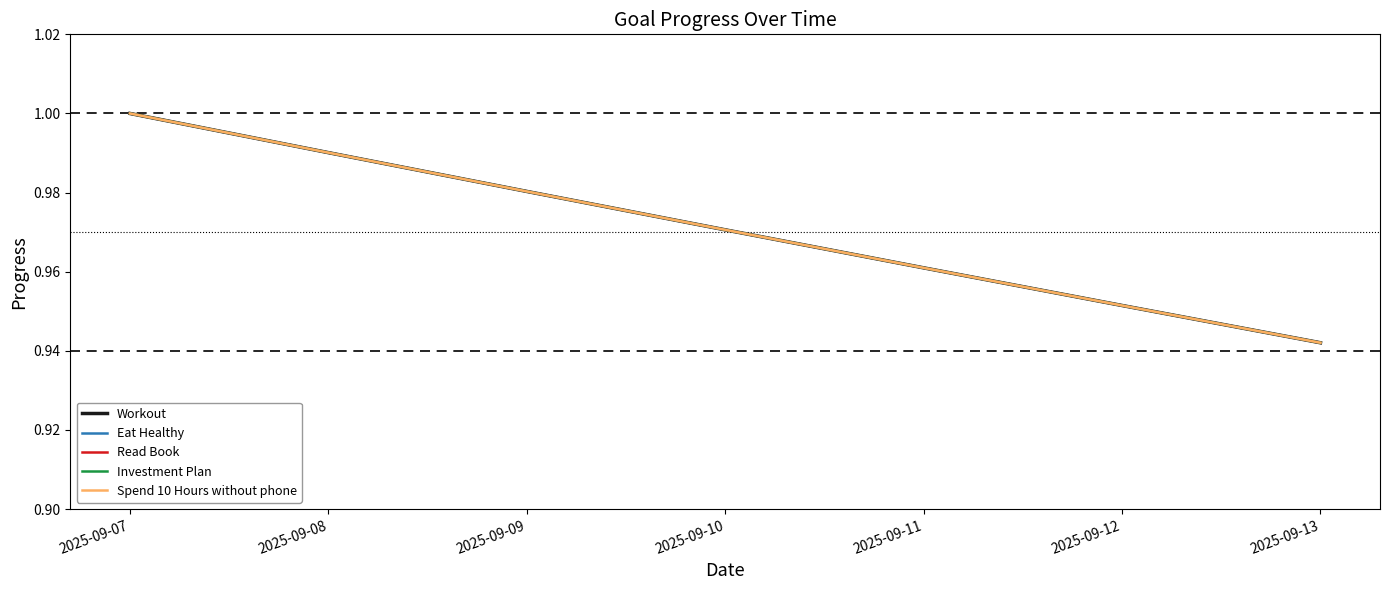

The Eat Healthy series shows 0.4 at 2025-09-09. True or false?

False